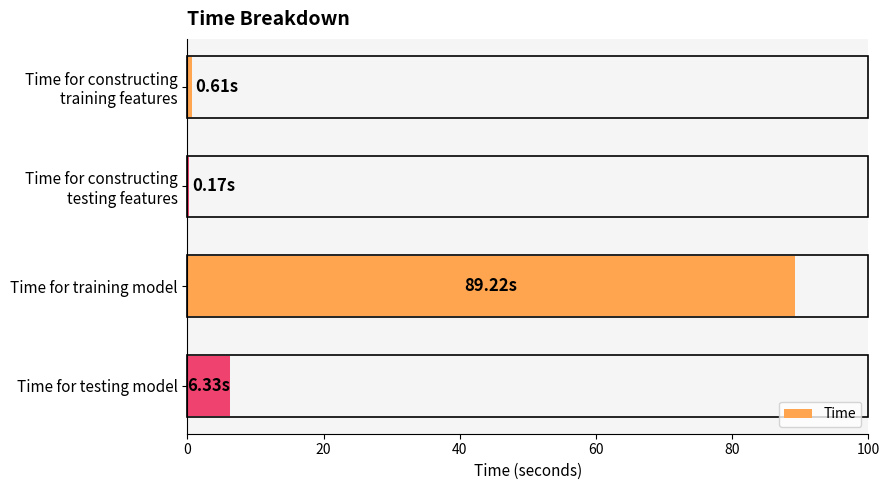

At which category does the chart reach its peak across all series?

Time for training model